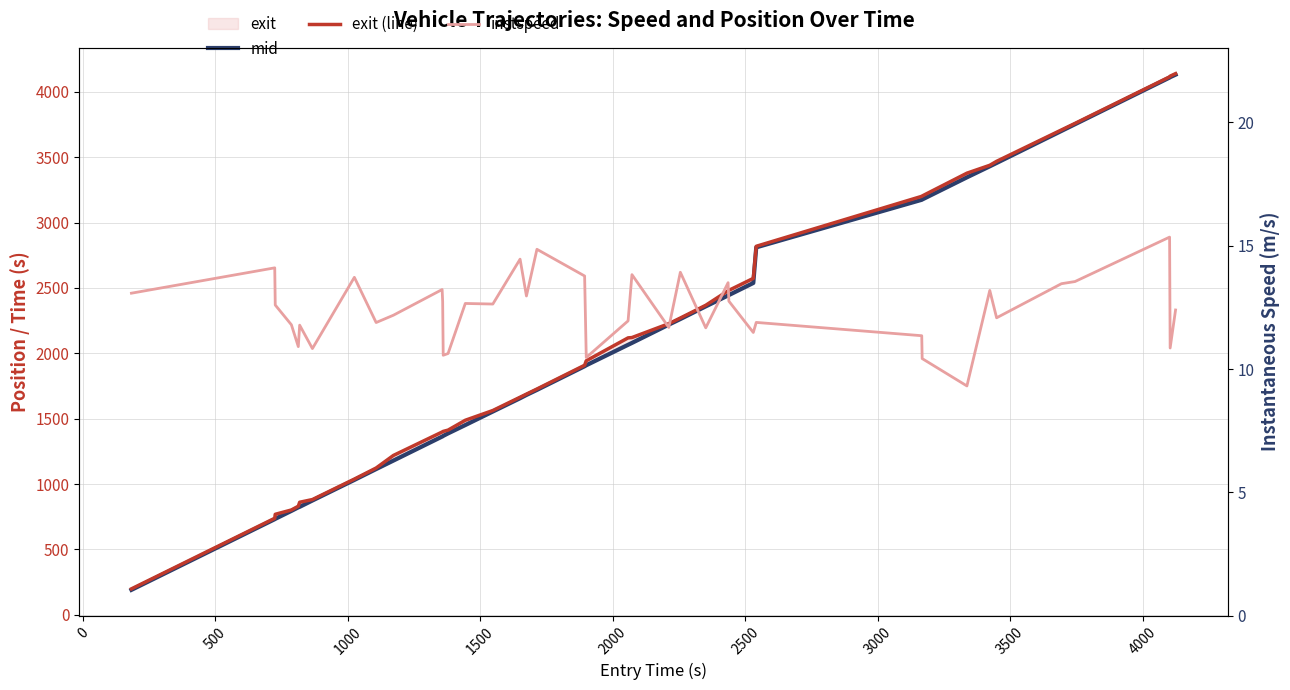

True or false: mid has a value of 2415.5 at 34.

False